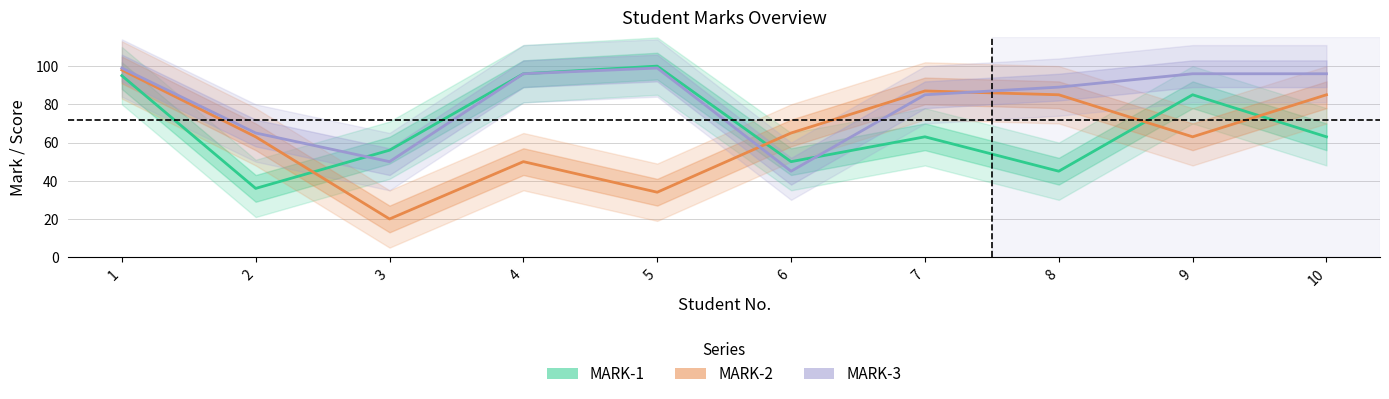

What is the smallest value displayed?

20